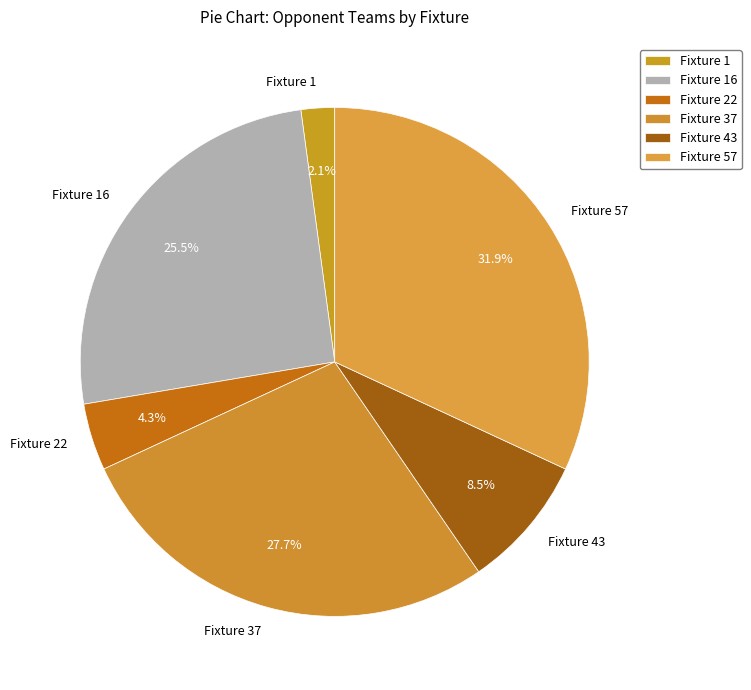

What portion of the pie excludes Fixture 37?

72.3%